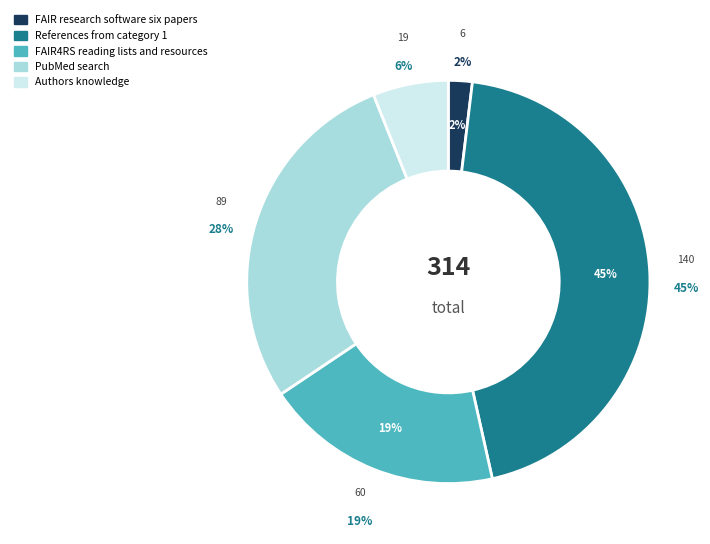

To the nearest percent, what is the average slice percentage?

20%